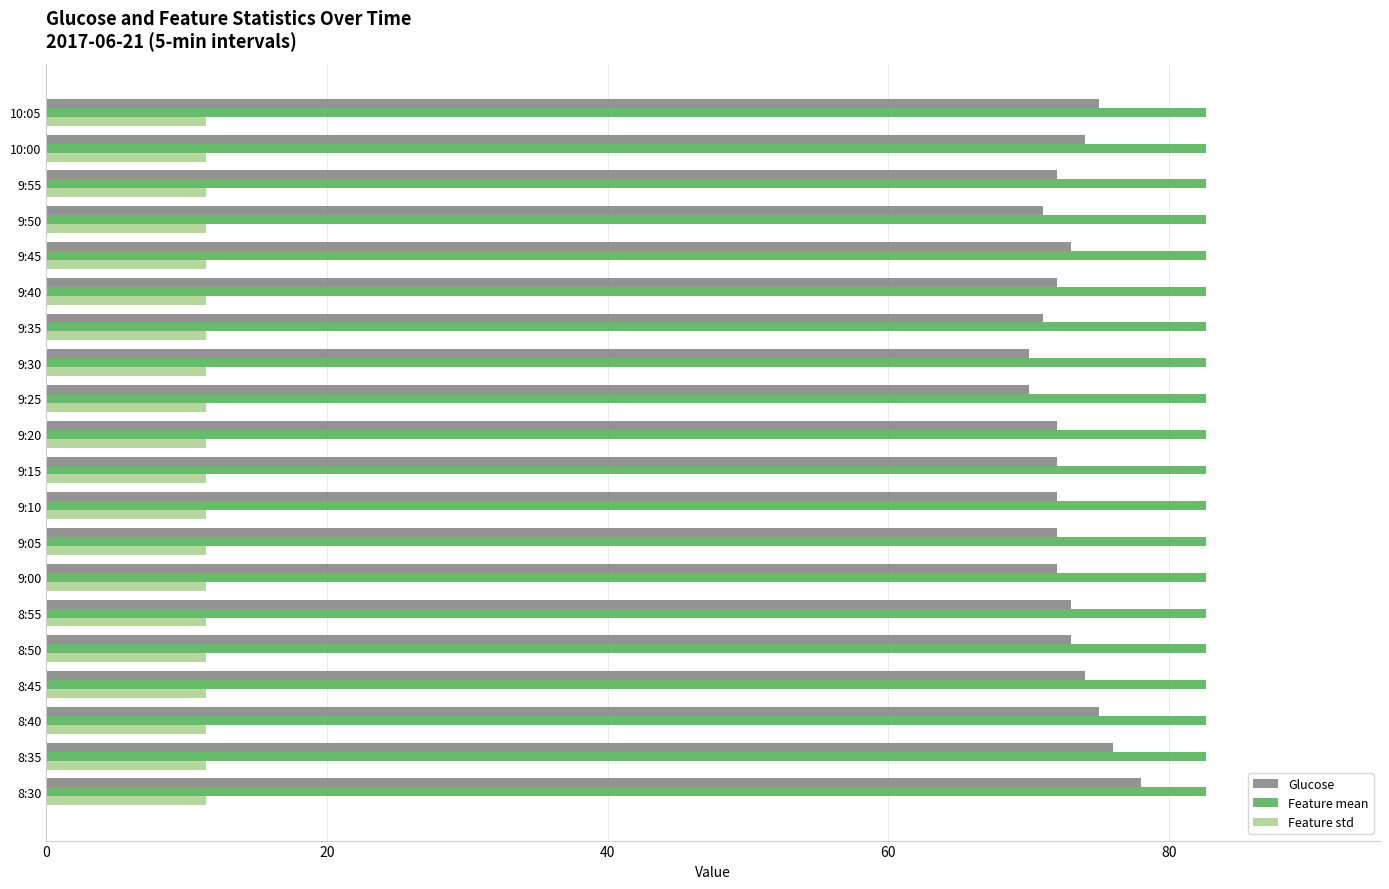

Rank the series at 8:30 from highest to lowest value.

Feature mean, Glucose, Feature std